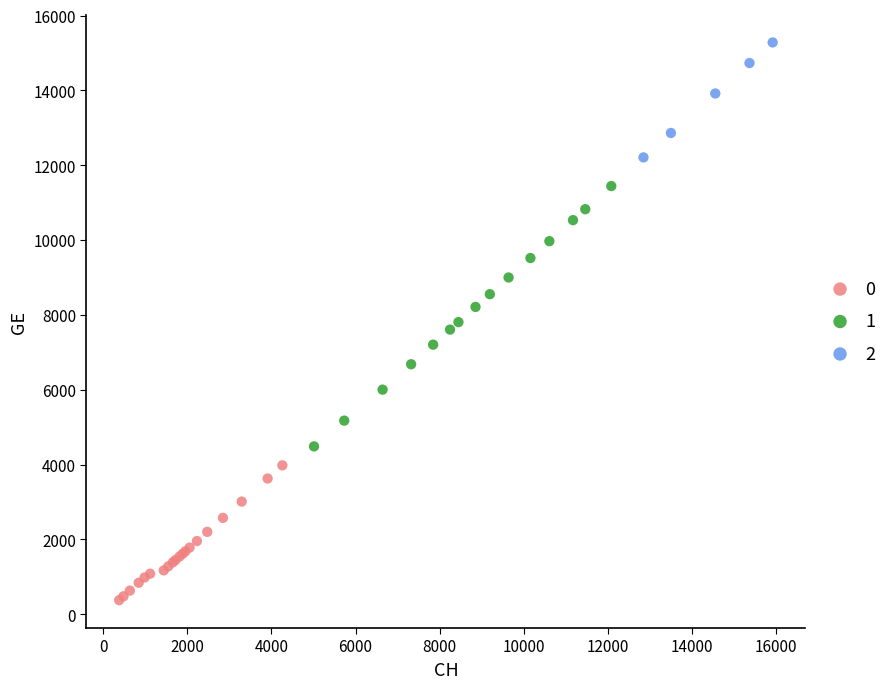

What are all the series names shown in the legend?

0, 1, 2